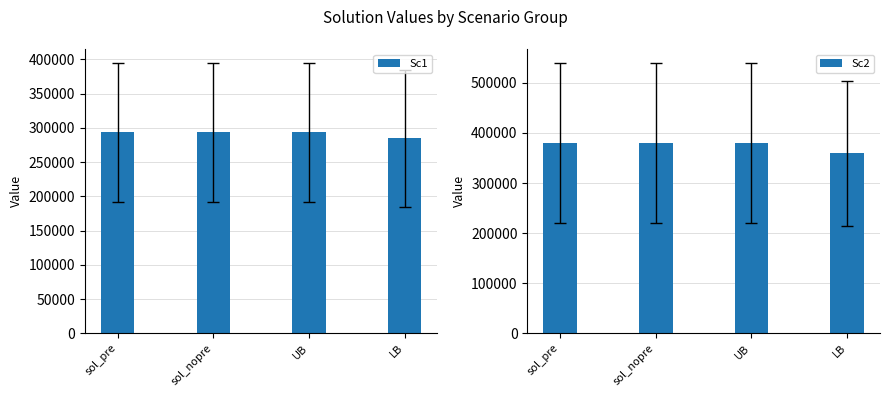

How many bars are there in total?

8